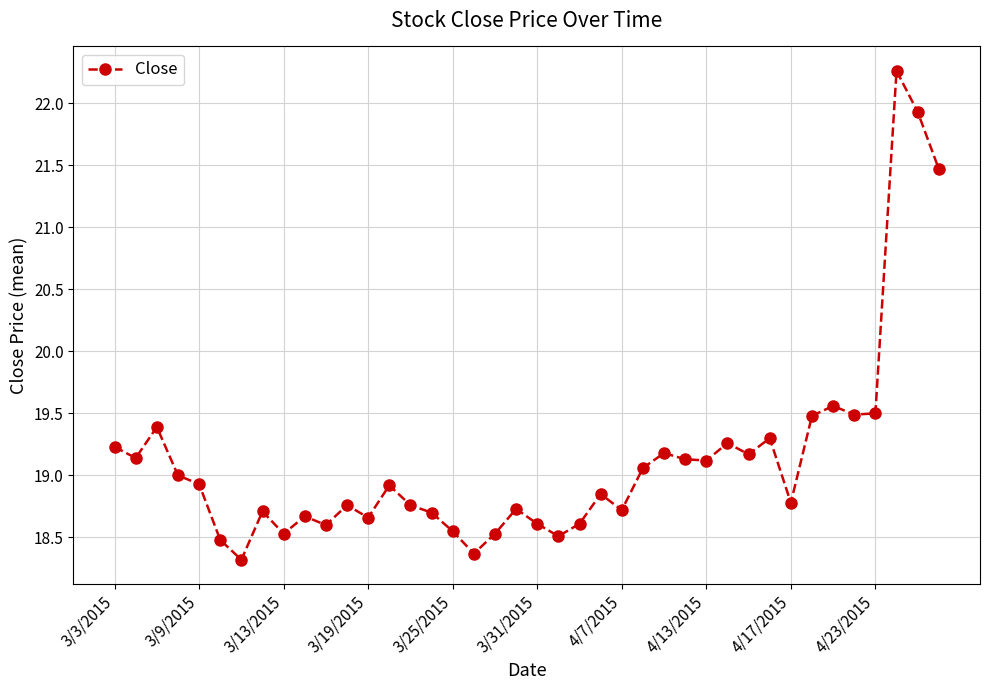

What is the difference between the maximum and minimum values?

3.9